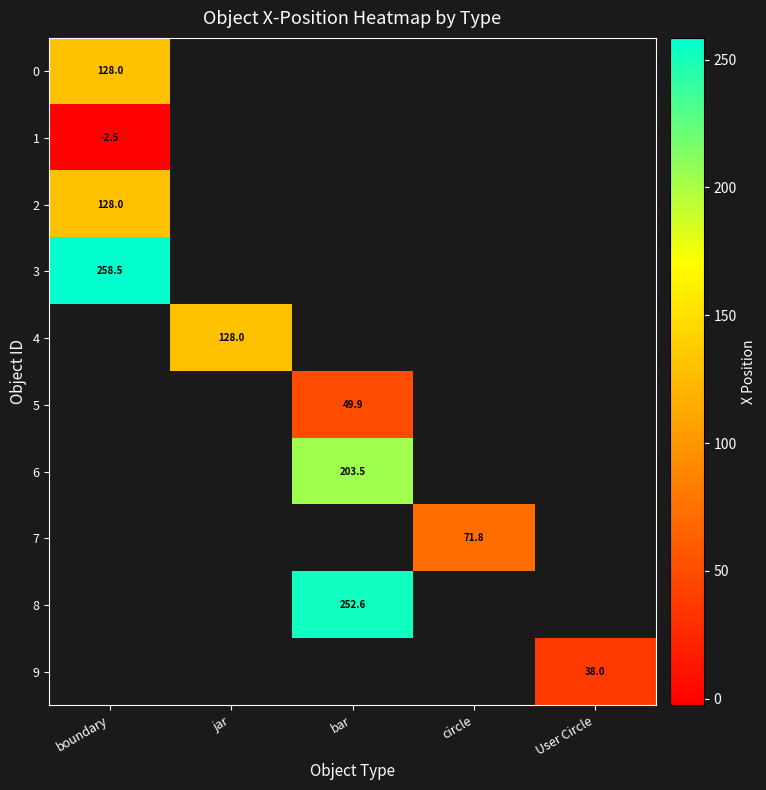

True or false: 9 has a value of 11.0 at User Circle.

False